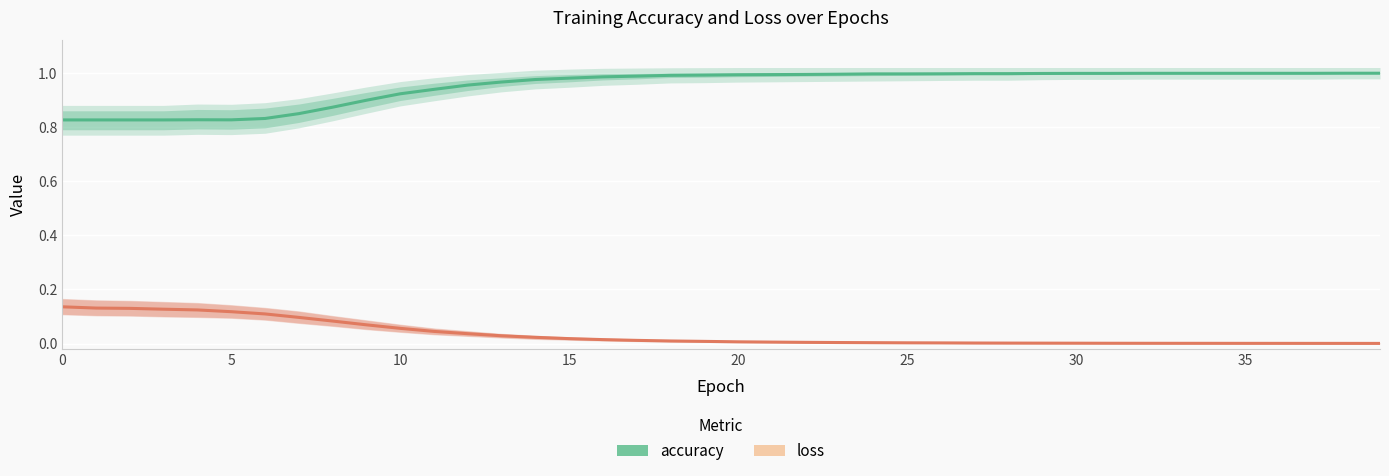

What is the label of the 22nd point from the left?

21